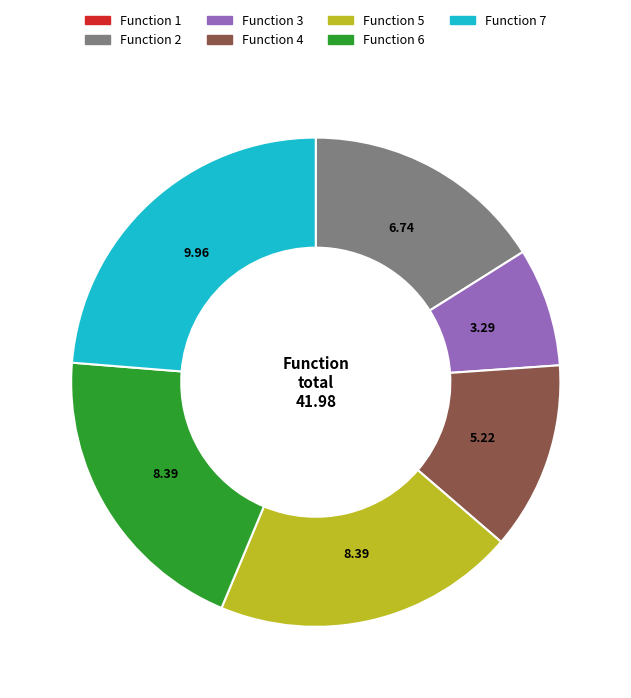

Is there a majority slice in this chart?

No